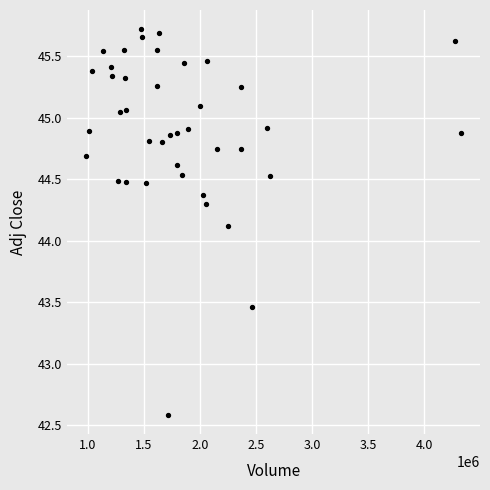

What is the range of Y values (max minus min)?

3.1